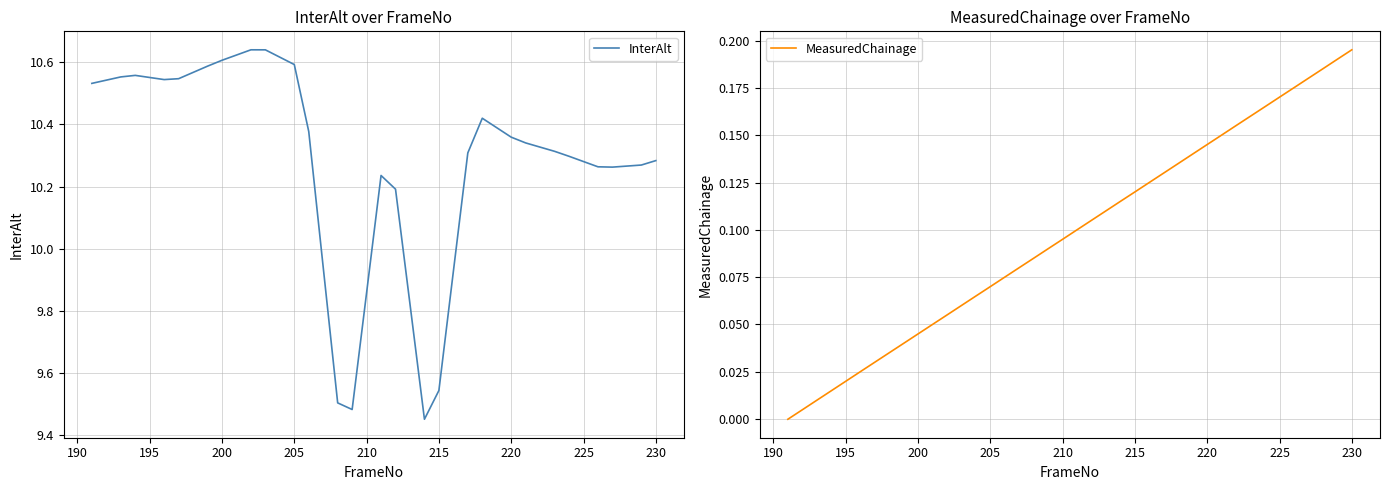

What are all the series names shown in the legend?

InterAlt, MeasuredChainage